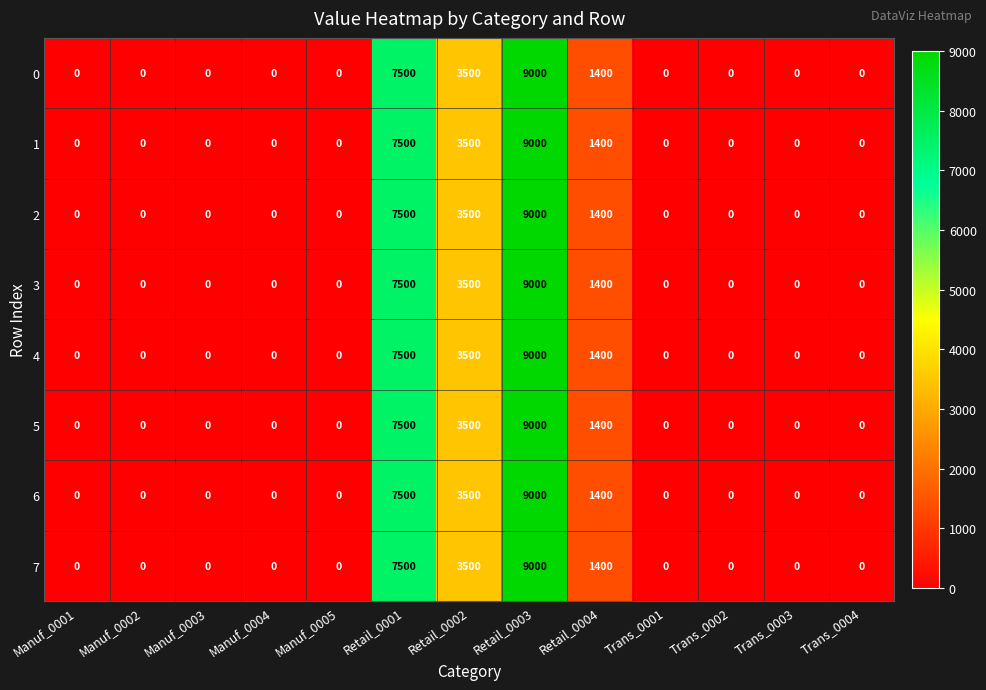

Where is 7 nearest to the value 4500?

Retail_0002